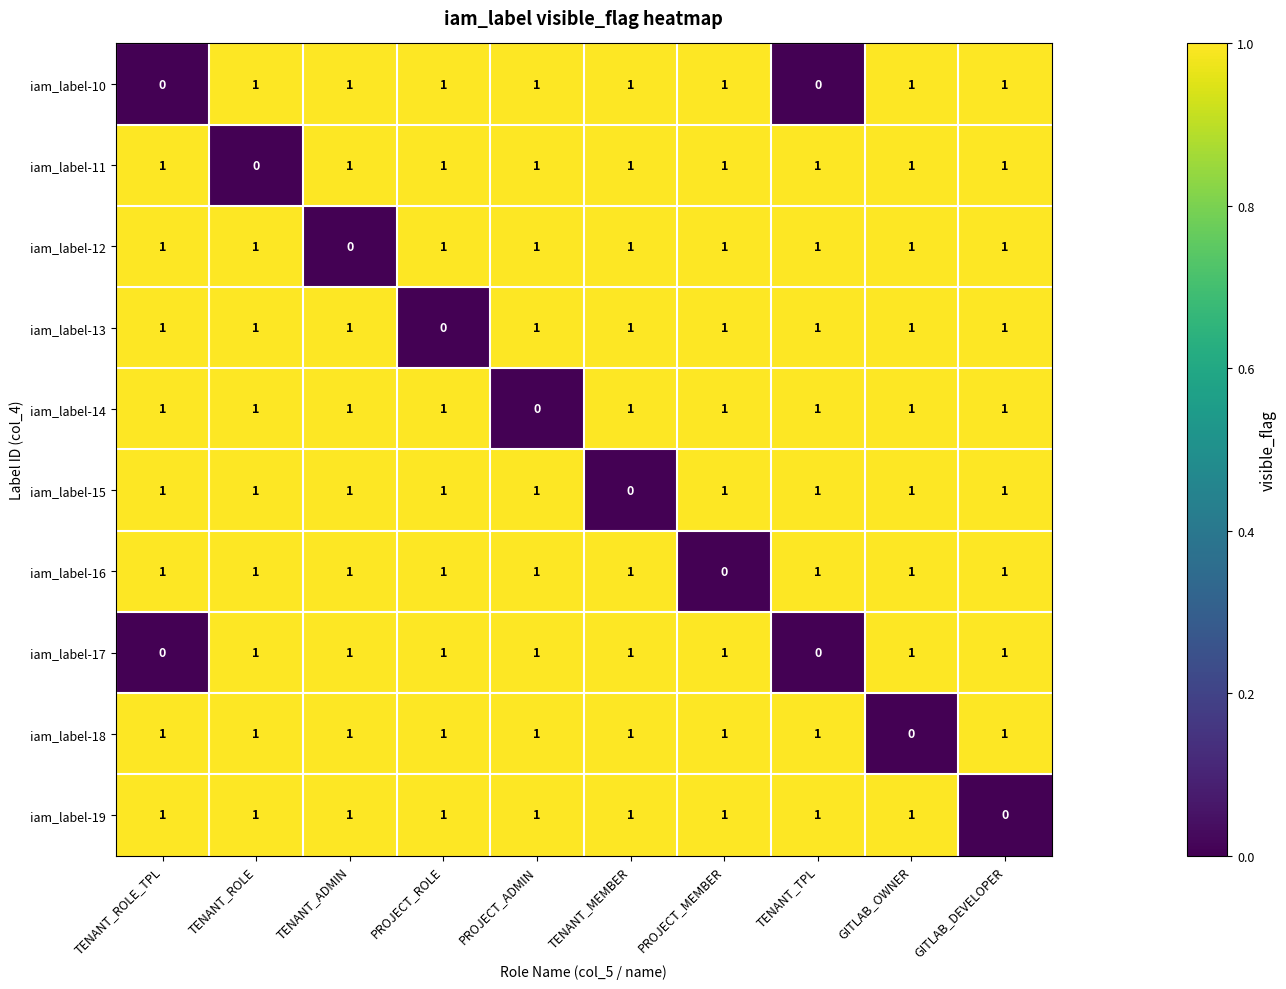

How many iam_label-12 values are between 1 and 2?

9